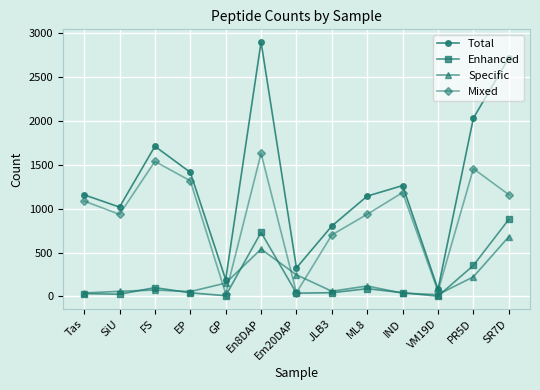

True or false: Total and Specific intersect in this chart.

False